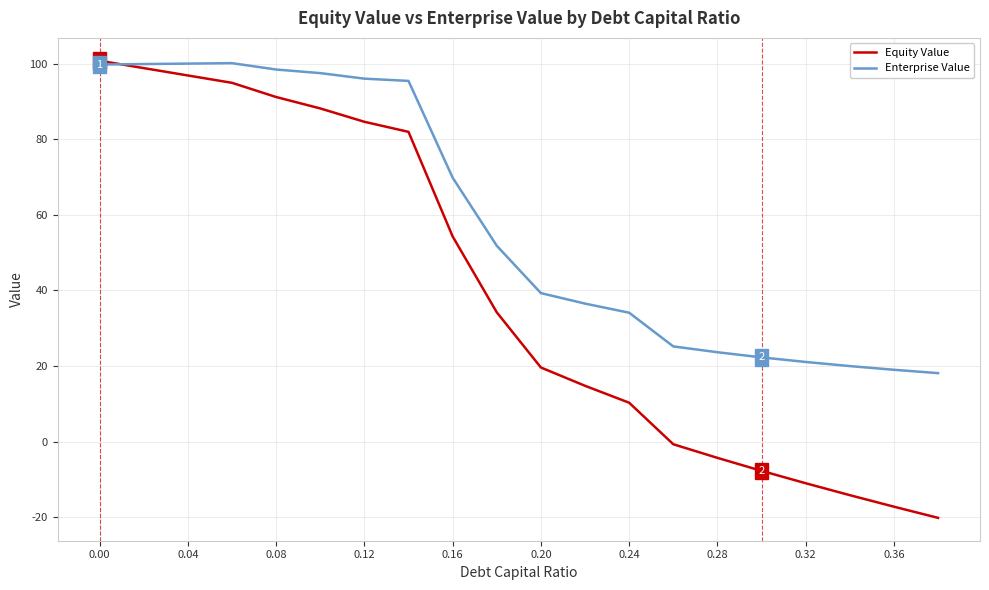

What is the maximum value shown in the chart?

100.7